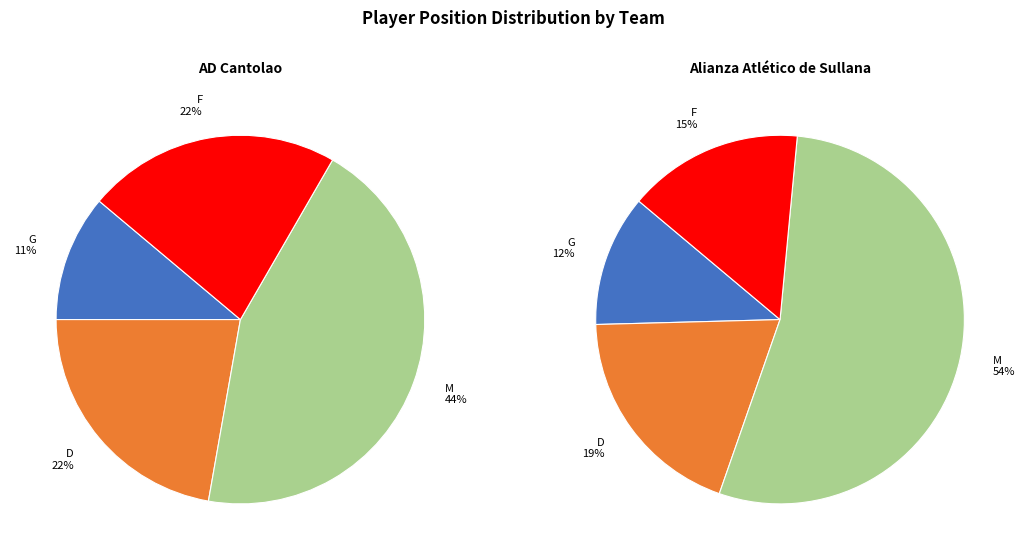

Combined, do D and G account for over 50%?

No